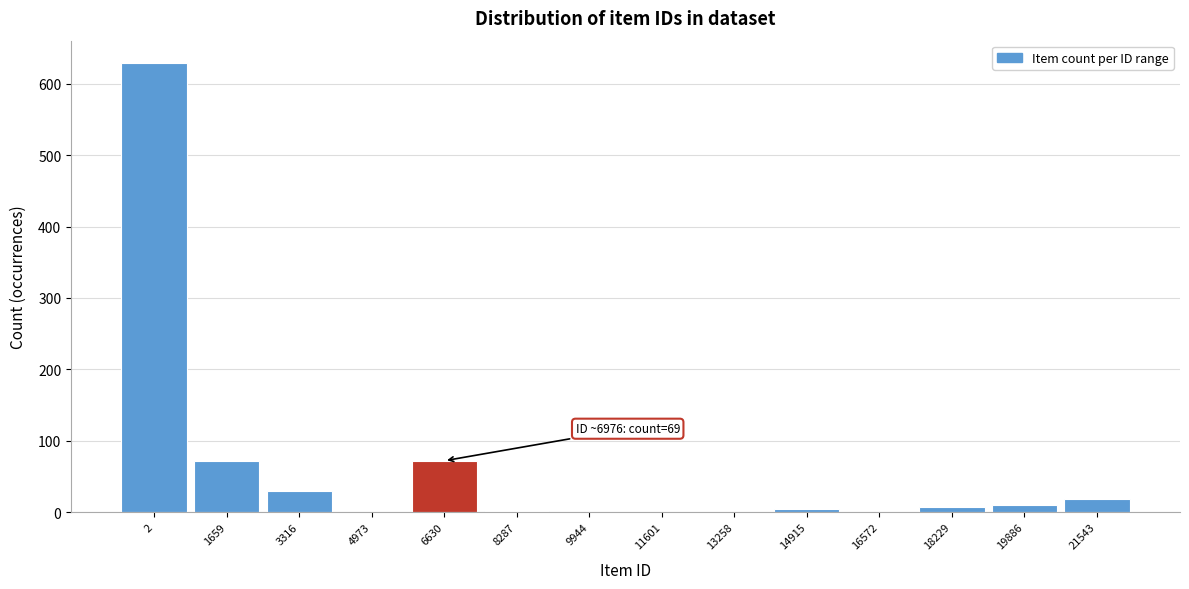

What is the sum of all values?

842